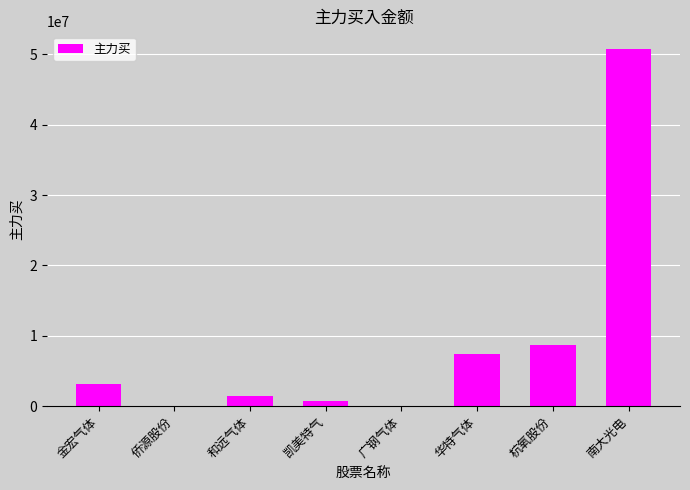

Between 南大光电 and 杭氧股份, which is larger?

南大光电